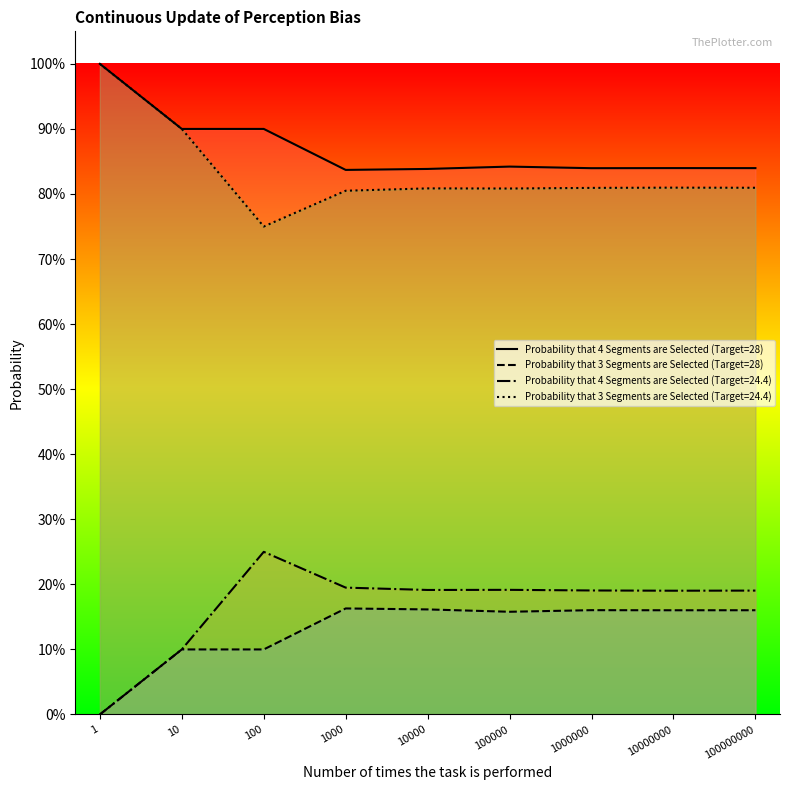

What is the sum of all Probability that 4 Segments are Selected (Target=28) values?

7.8